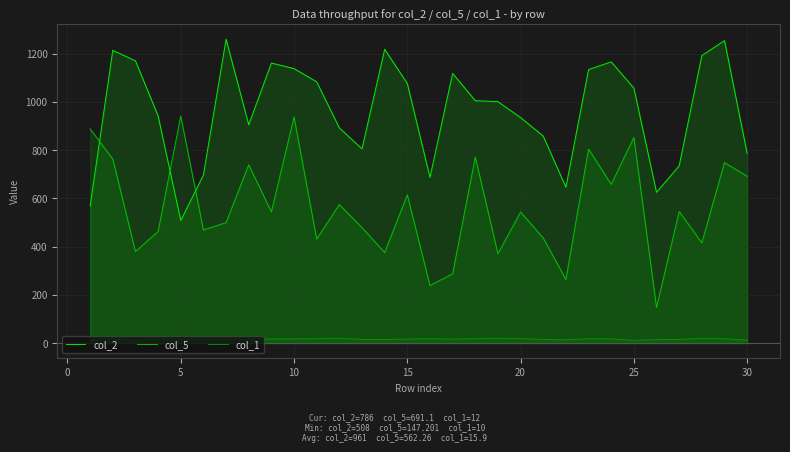

What is the sum of all col_5 values?

16867.8